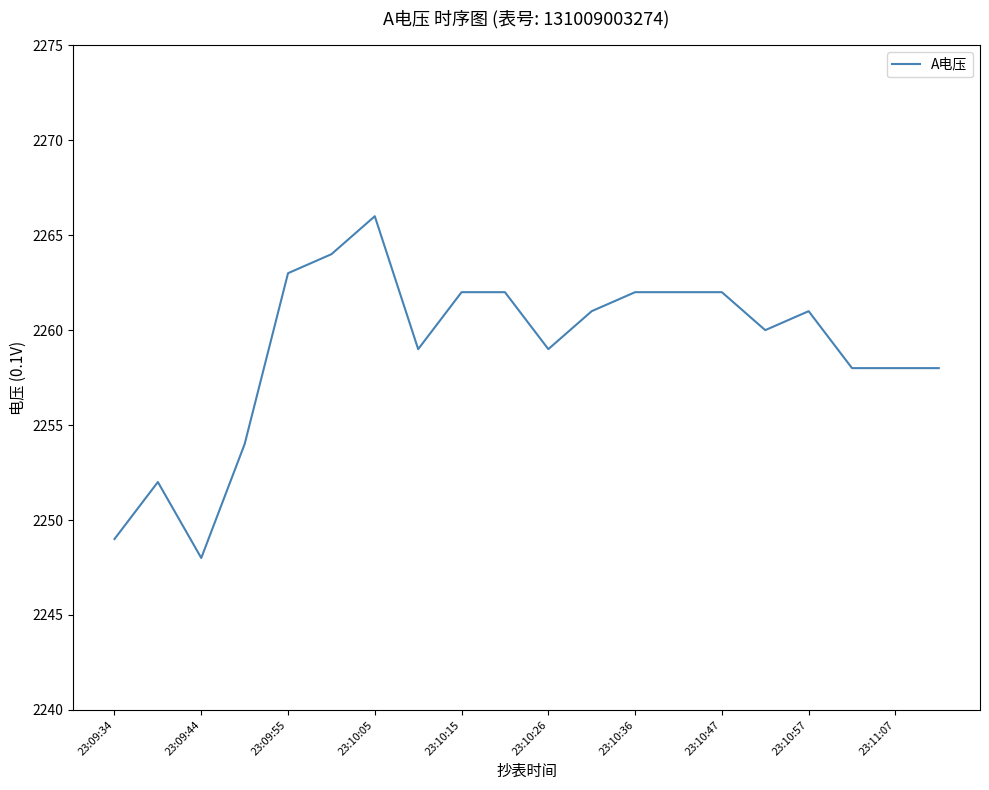

What is the minimum value shown in the chart?

2248